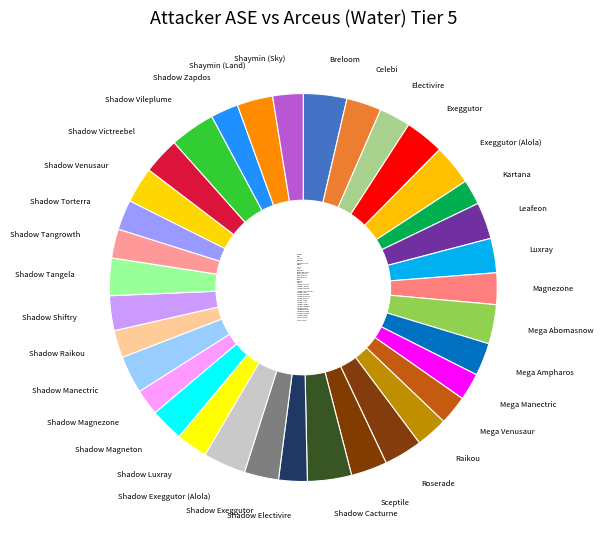

Count the number of slices in the pie.

35